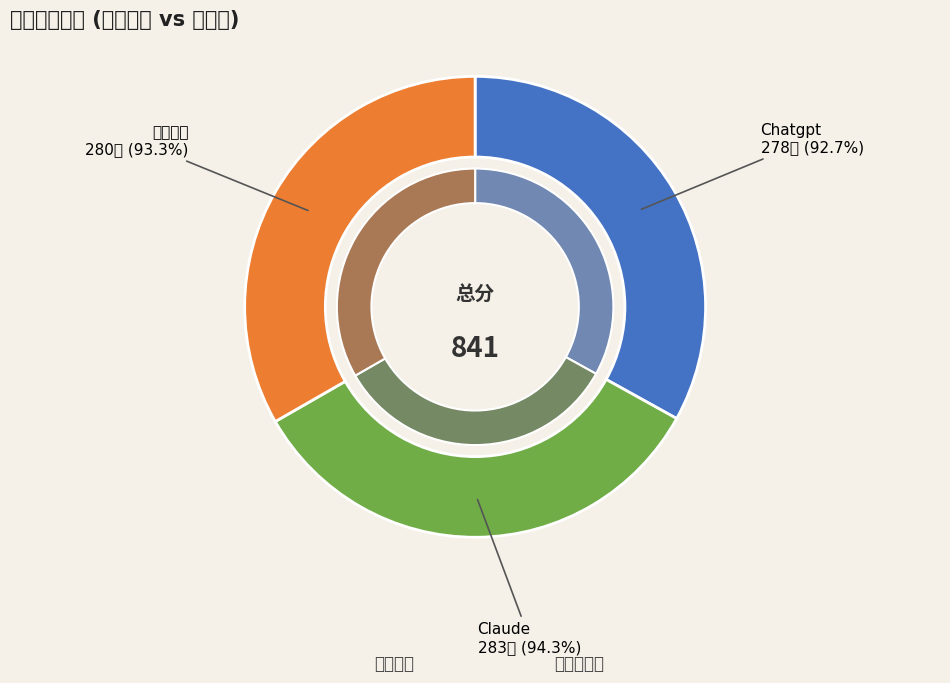

How many slices are in this pie chart?

3